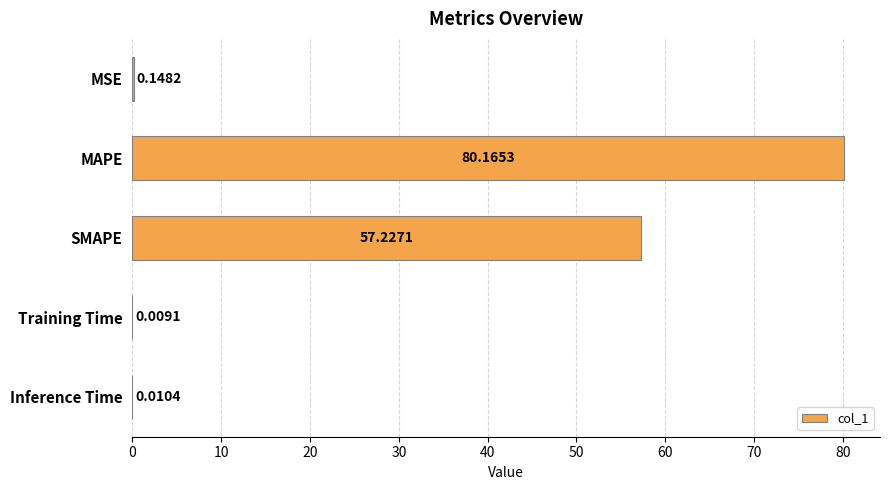

Where is the data nearest to the value 40?

SMAPE